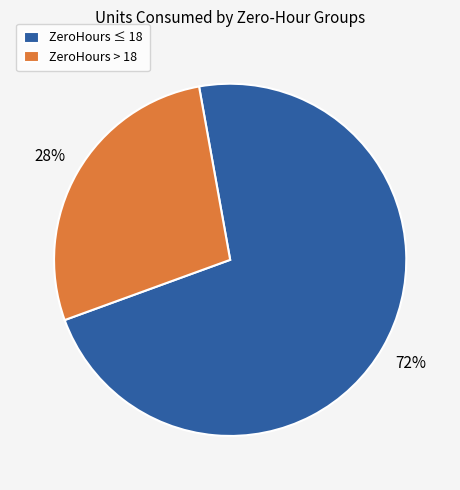

Rank the categories by value from highest to lowest.

ZeroHours ≤ 18, ZeroHours > 18